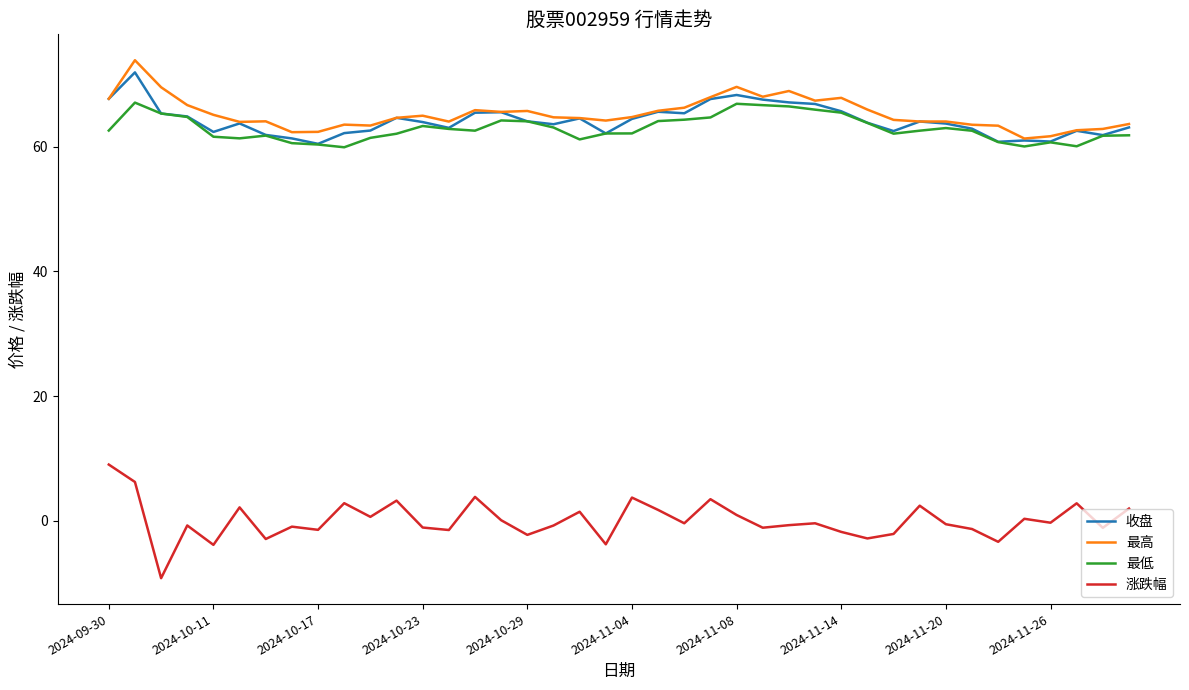

Is this an area chart (filled region under the line)?

No